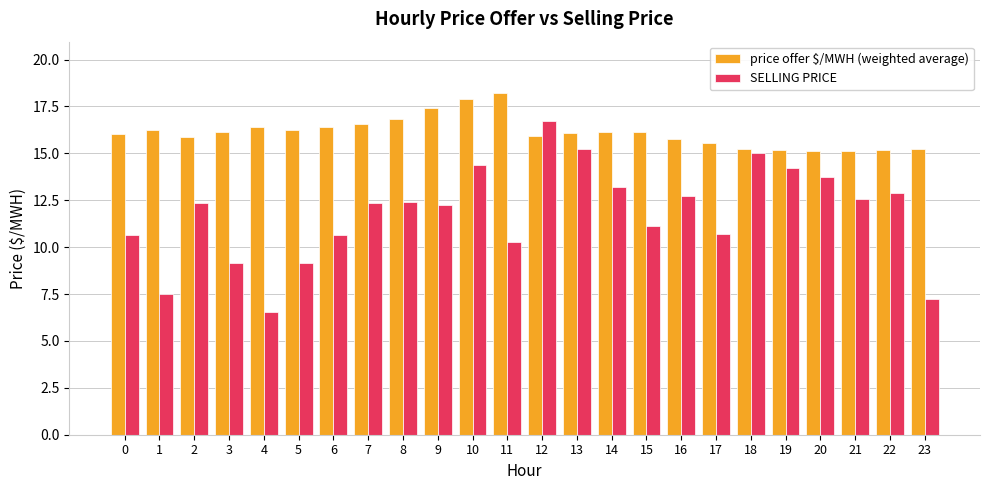

How many bars are there in each group?

2